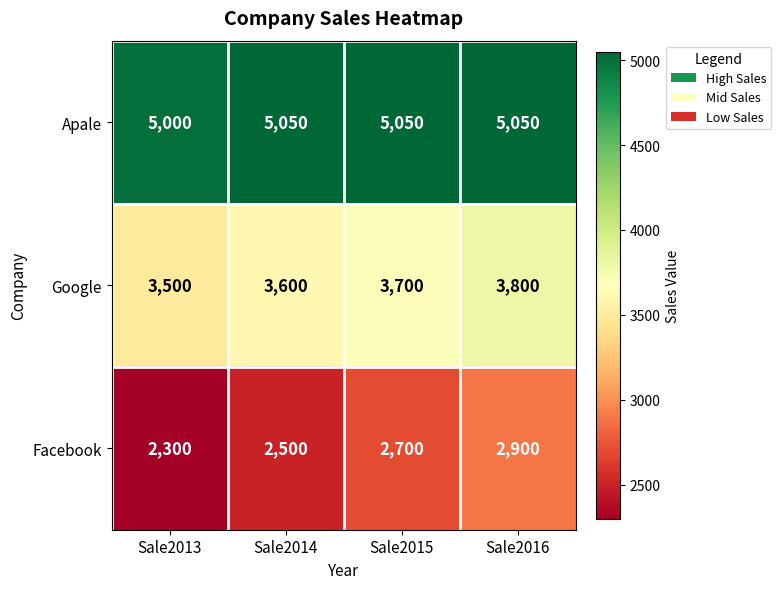

How many Google values are between 3600 and 3800?

3